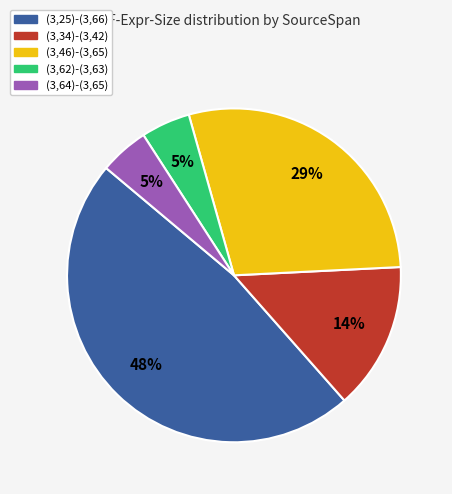

Between (3,34)-(3,42) and (3,25)-(3,66), which is larger?

(3,25)-(3,66)